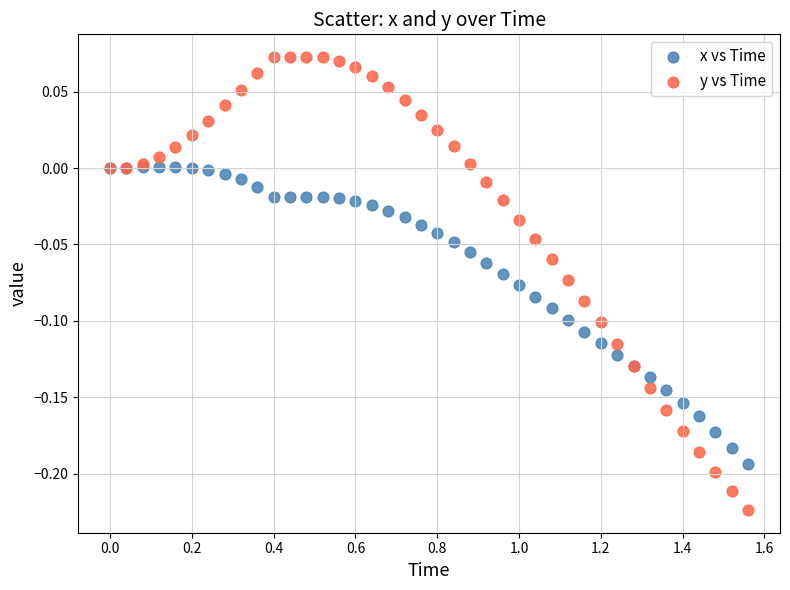

What is the X range (max minus min) for the scatter plot?

1.6